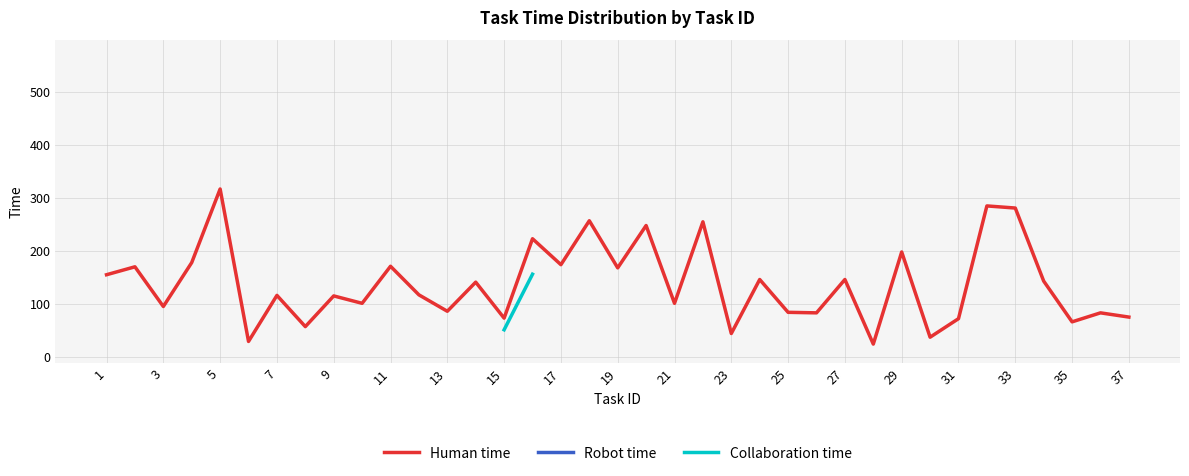

True or false: Human time and Collaboration time intersect in this chart.

False